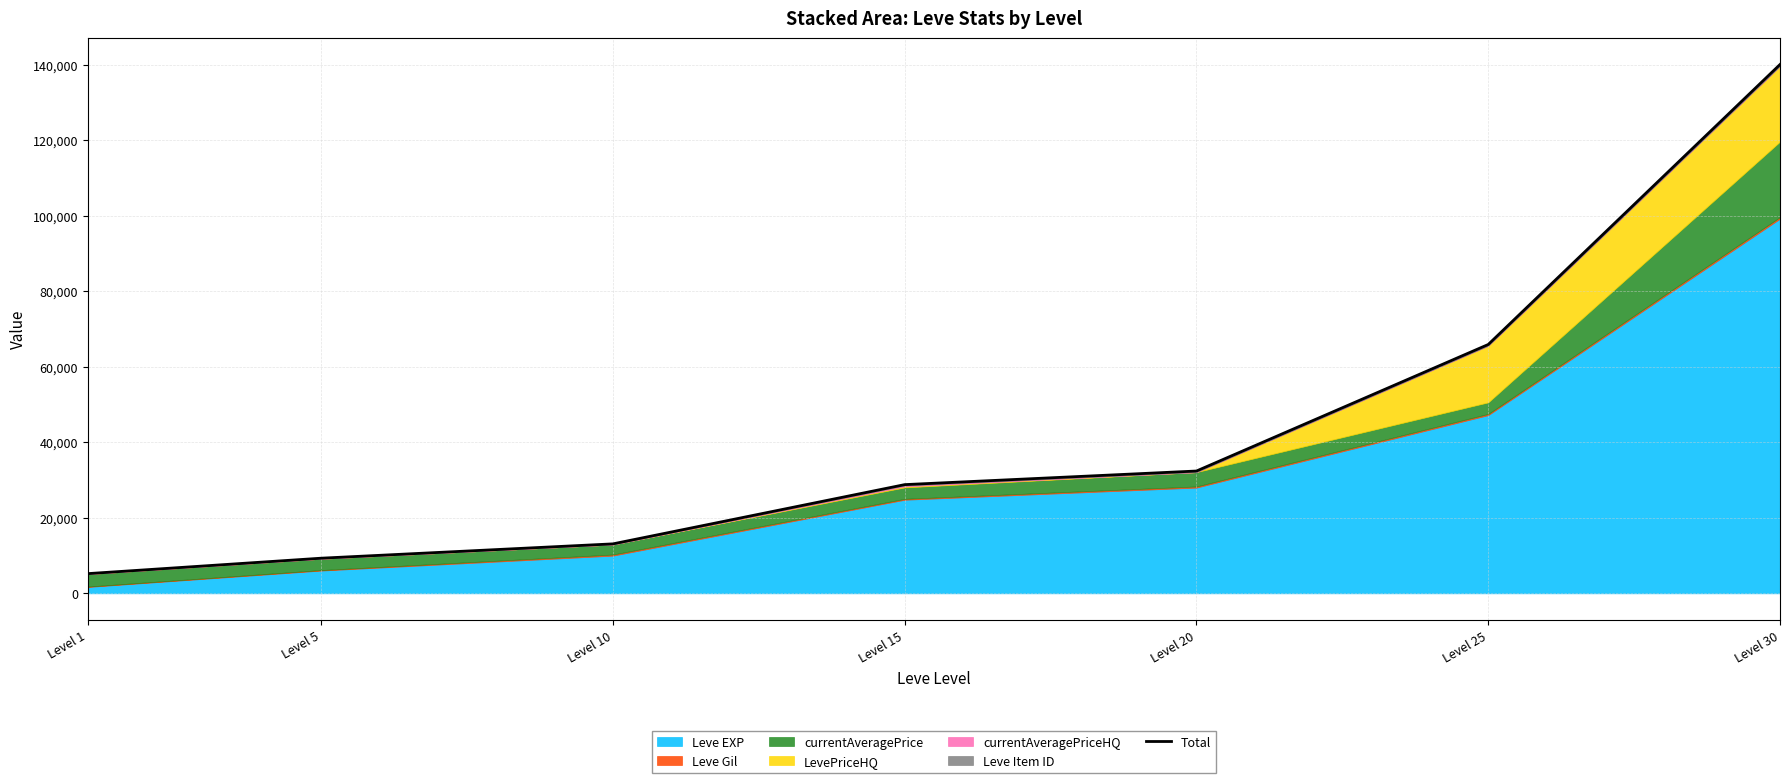

True or false: the data shows 1046 at Level 1.

False